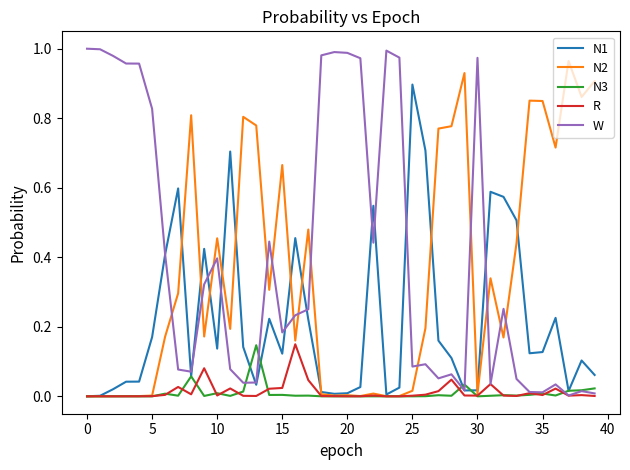

Which series has the largest total across all categories?

W